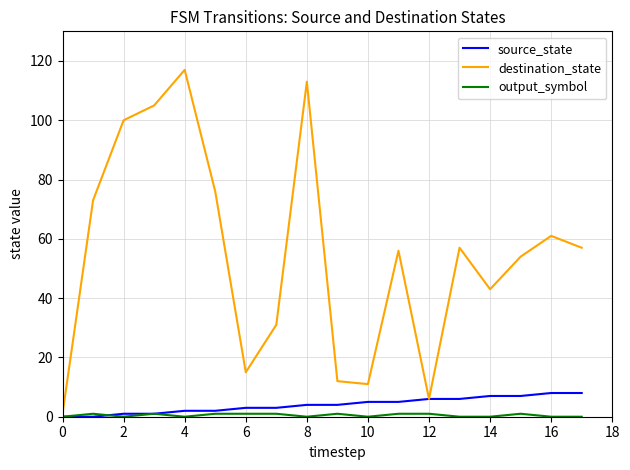

Does the chart display data point markers on the line(s)?

No